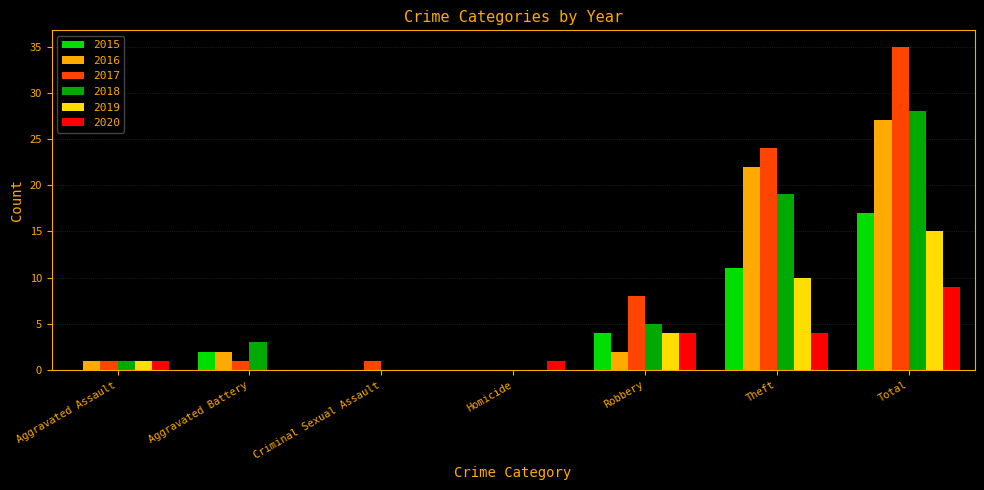

What are all the series names shown in the legend?

2015, 2016, 2017, 2018, 2019, 2020